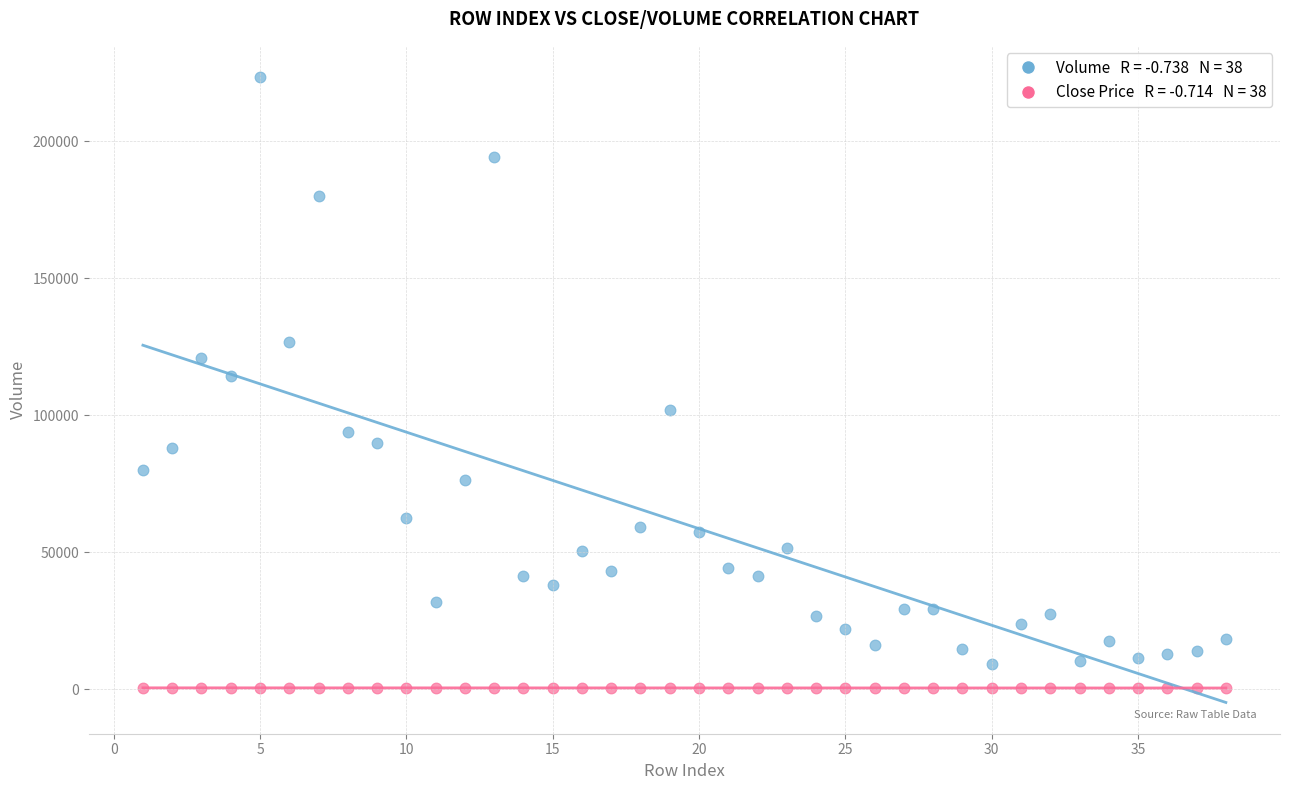

Across all data points, what is the range of Y values (max minus min)?

223078.0